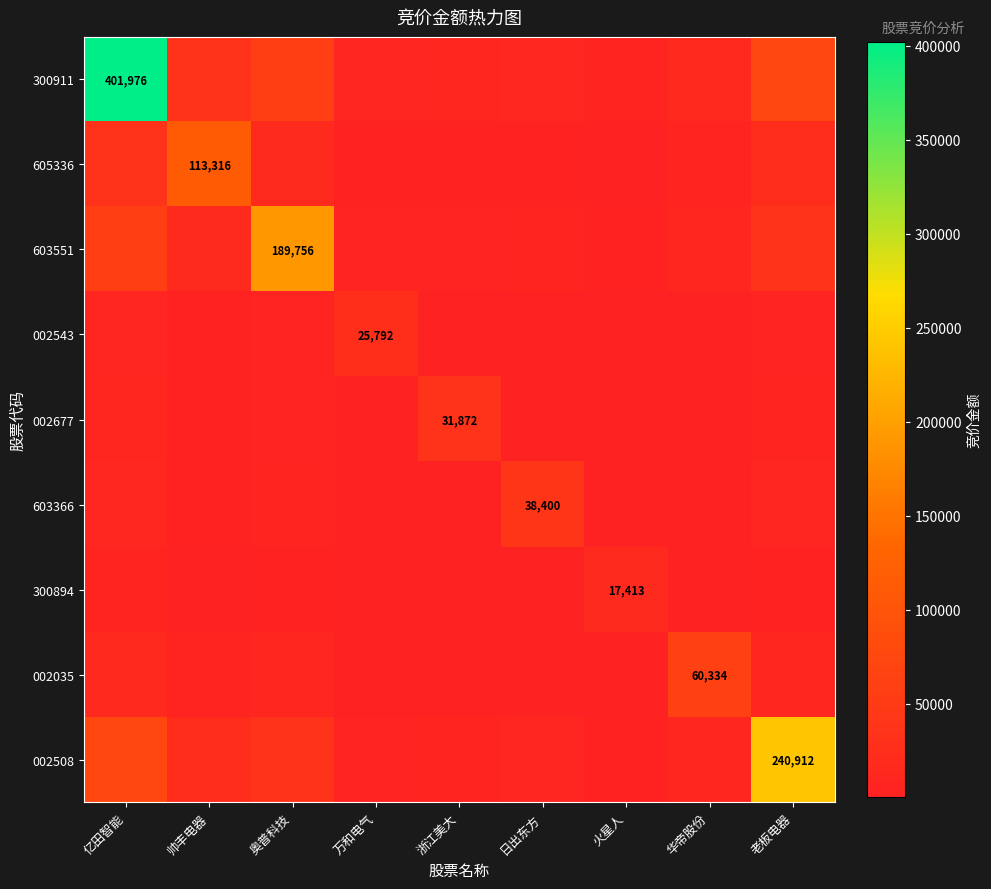

The 603551 series shows 2544.2 at 火星人. True or false?

True